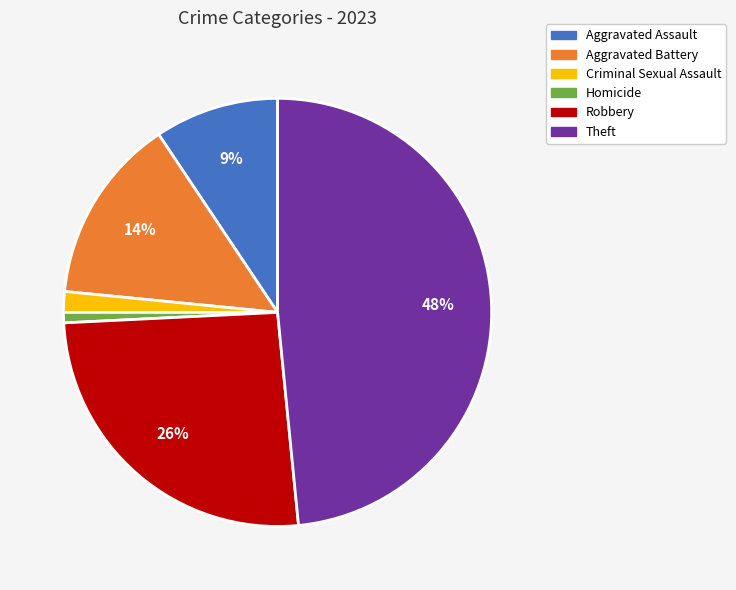

Does Aggravated Assault represent more than half of the total?

No